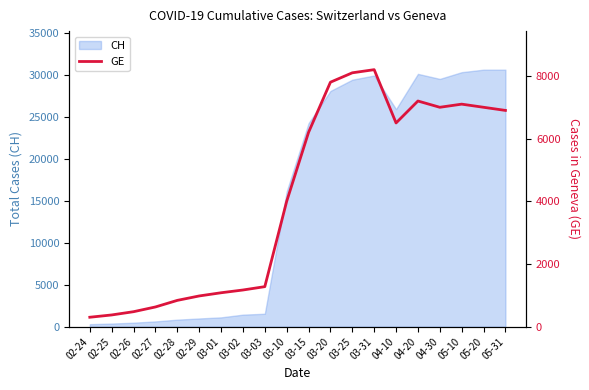

What is the label of the 14th point from the right?

03-01